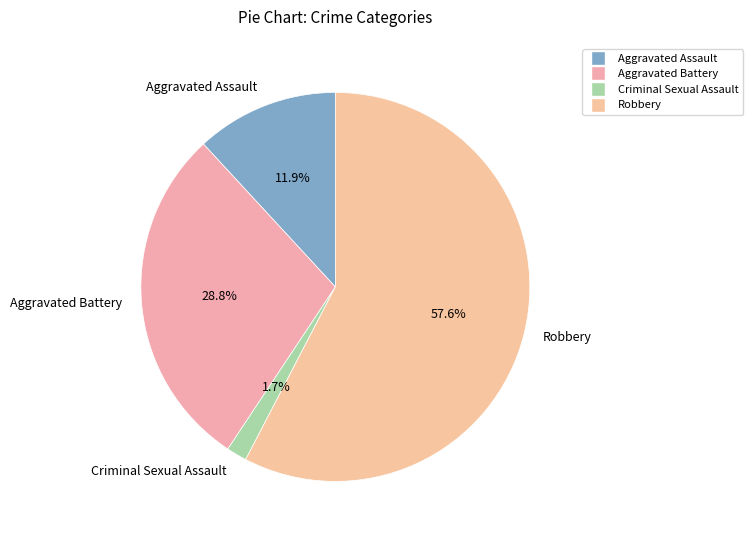

Which has a higher value, Aggravated Battery or Robbery?

Robbery